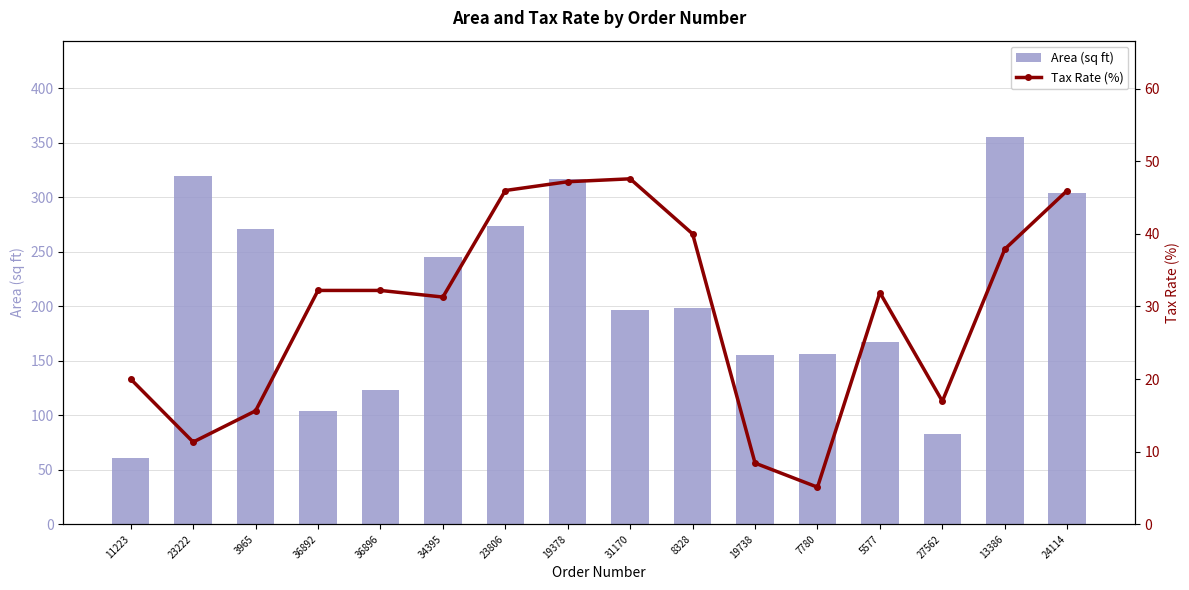

What is the highest value of the Area (sq ft) series?

355